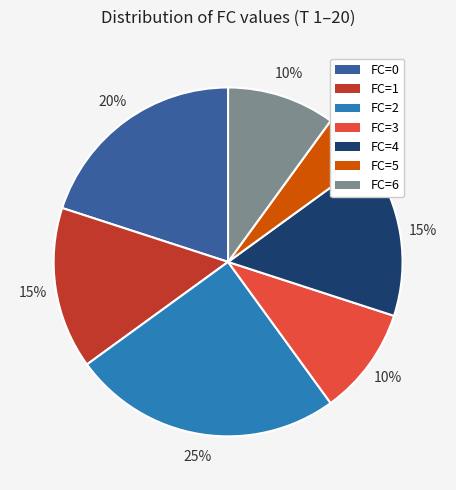

Is it true that FC=1 is 1% of the pie?

False